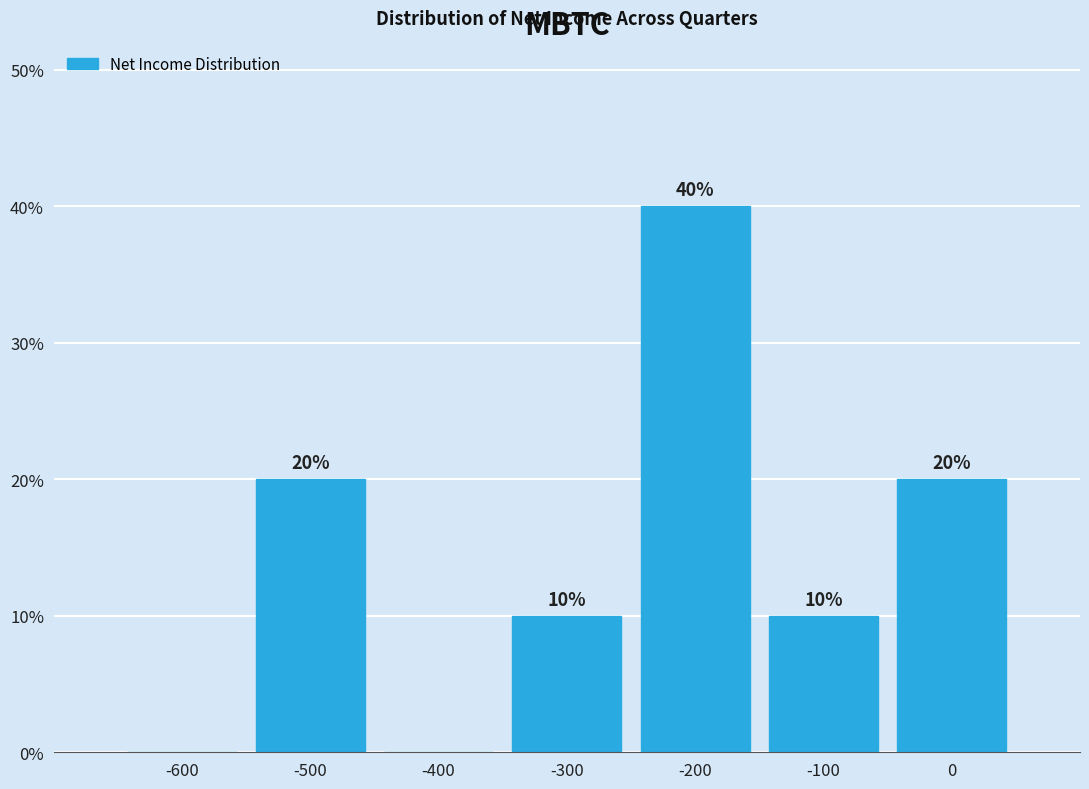

Reading right to left, transcribe all the data shown in this chart.

0=20	-100=10	-200=40	-300=10	-400=0	-500=20	-600=0